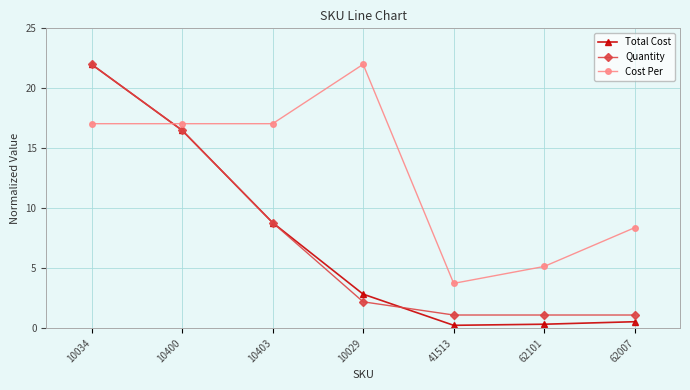

Is it true that Total Cost equals 22.0 at 10034?

True